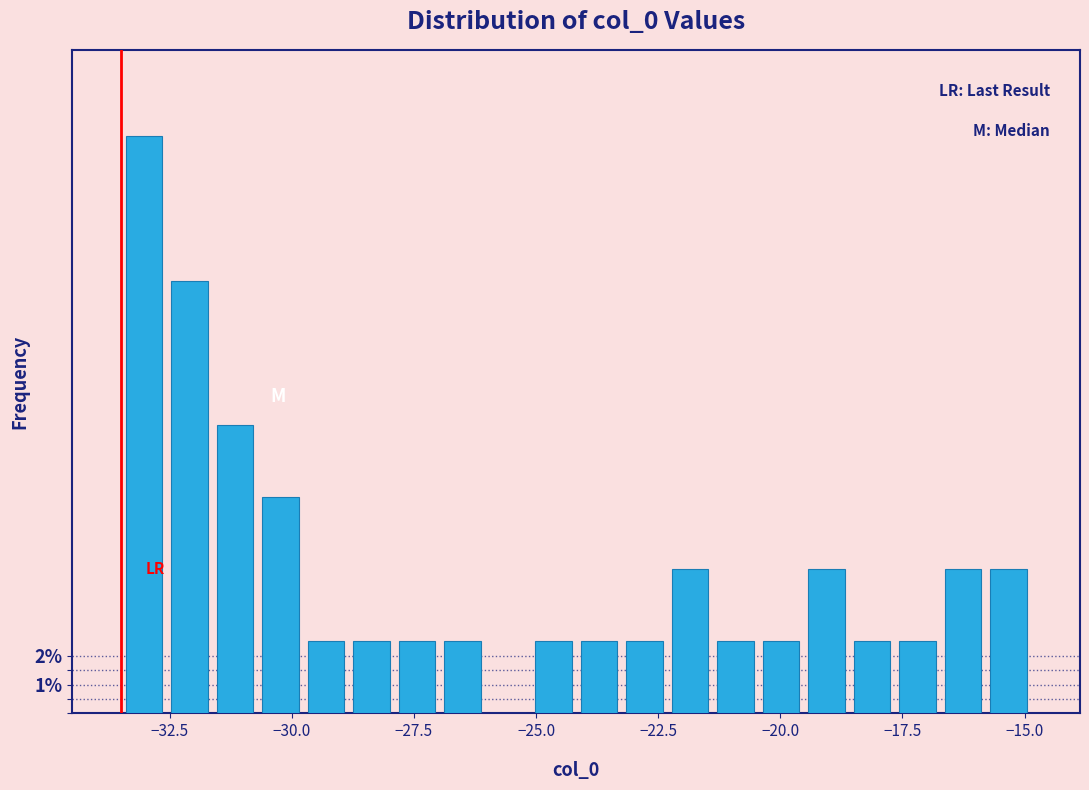

Around what value on the x-axis is the tallest bar? Give the approximate position of its centre, as read against the axis.

-33.0